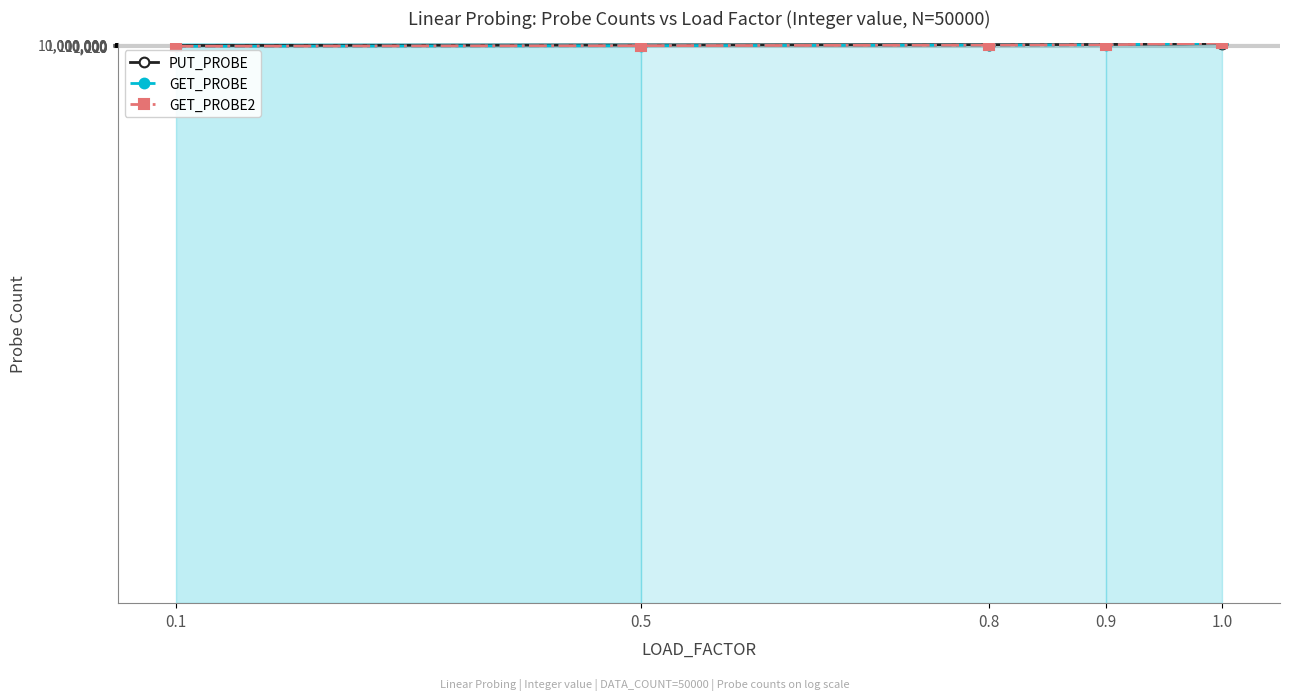

How many data points in GET_PROBE2 are less than 11728?

2